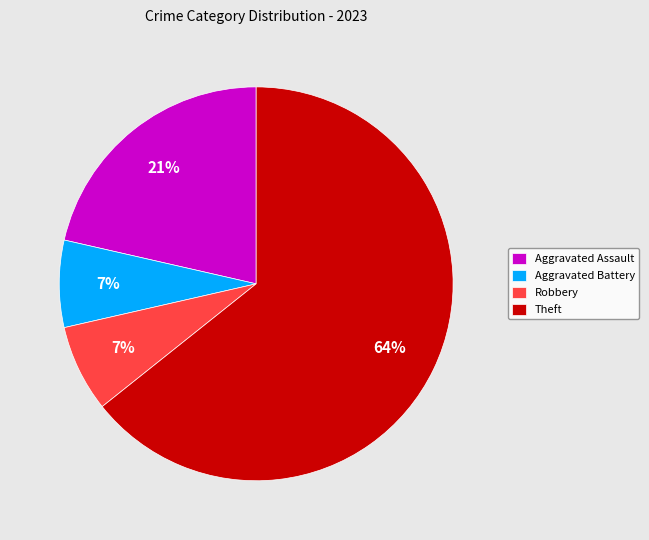

Which category has the biggest portion of the pie?

Theft